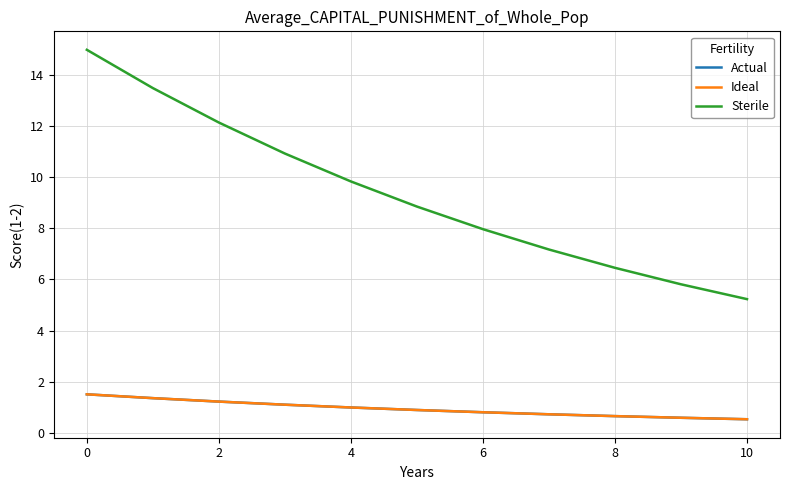

Is this an area chart (filled region under the line)?

No